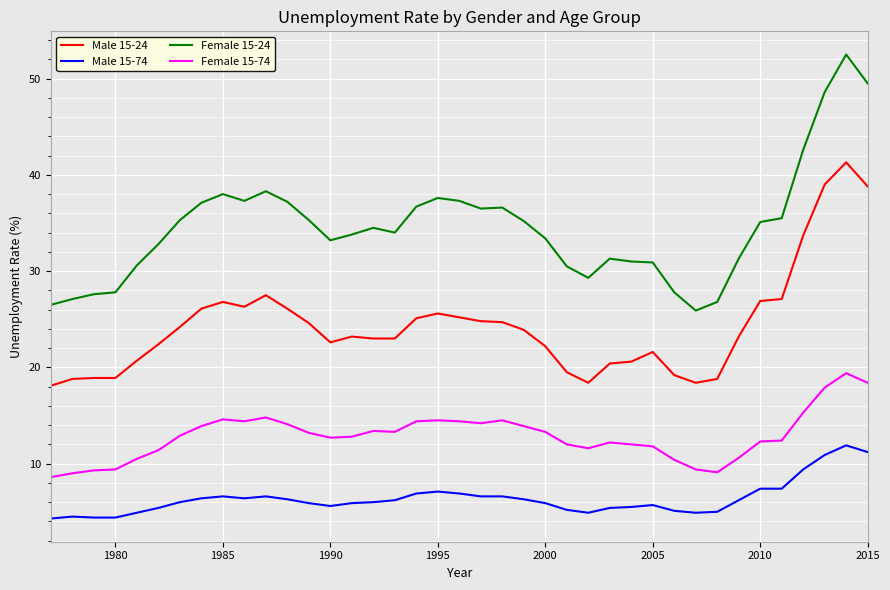

What is the difference between the maximum and minimum values in the Female 15-24 series?

26.6